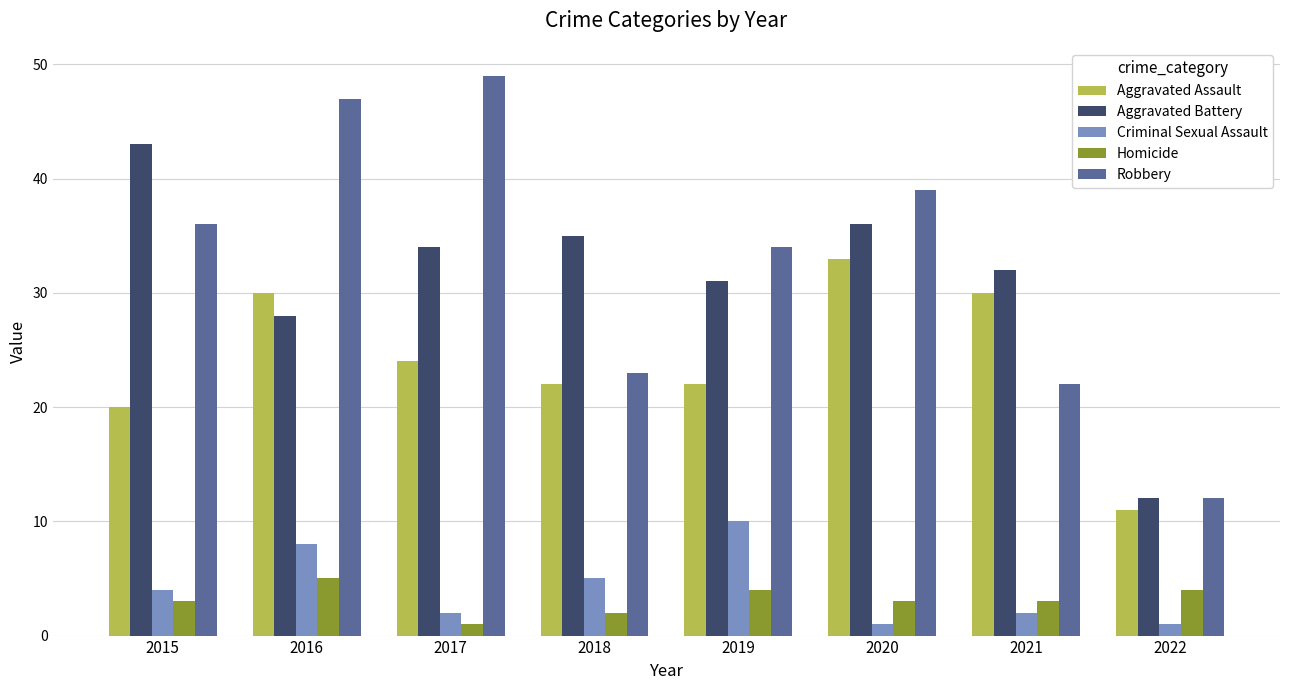

What is the difference between the maximum and minimum values in the Aggravated Assault series?

22